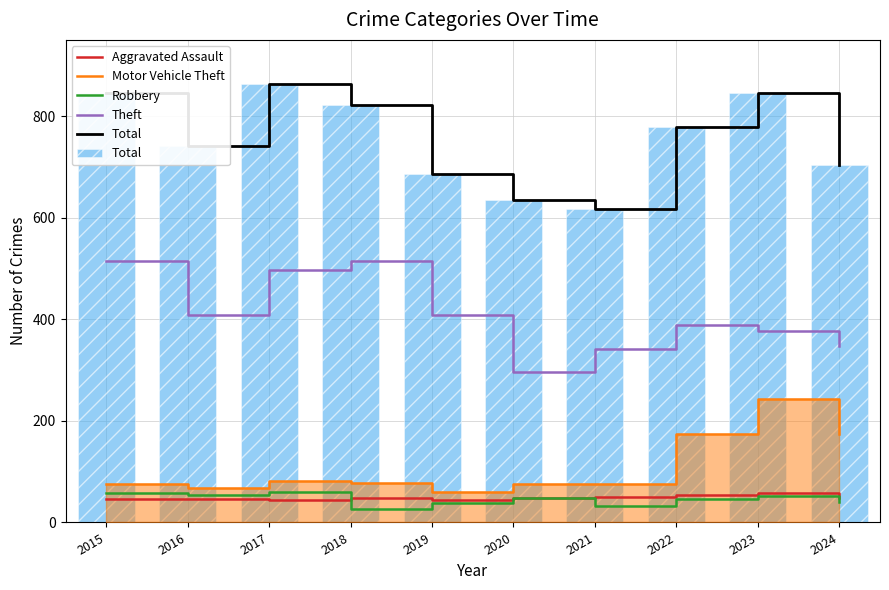

What is the total value across all series at 2024?

1316